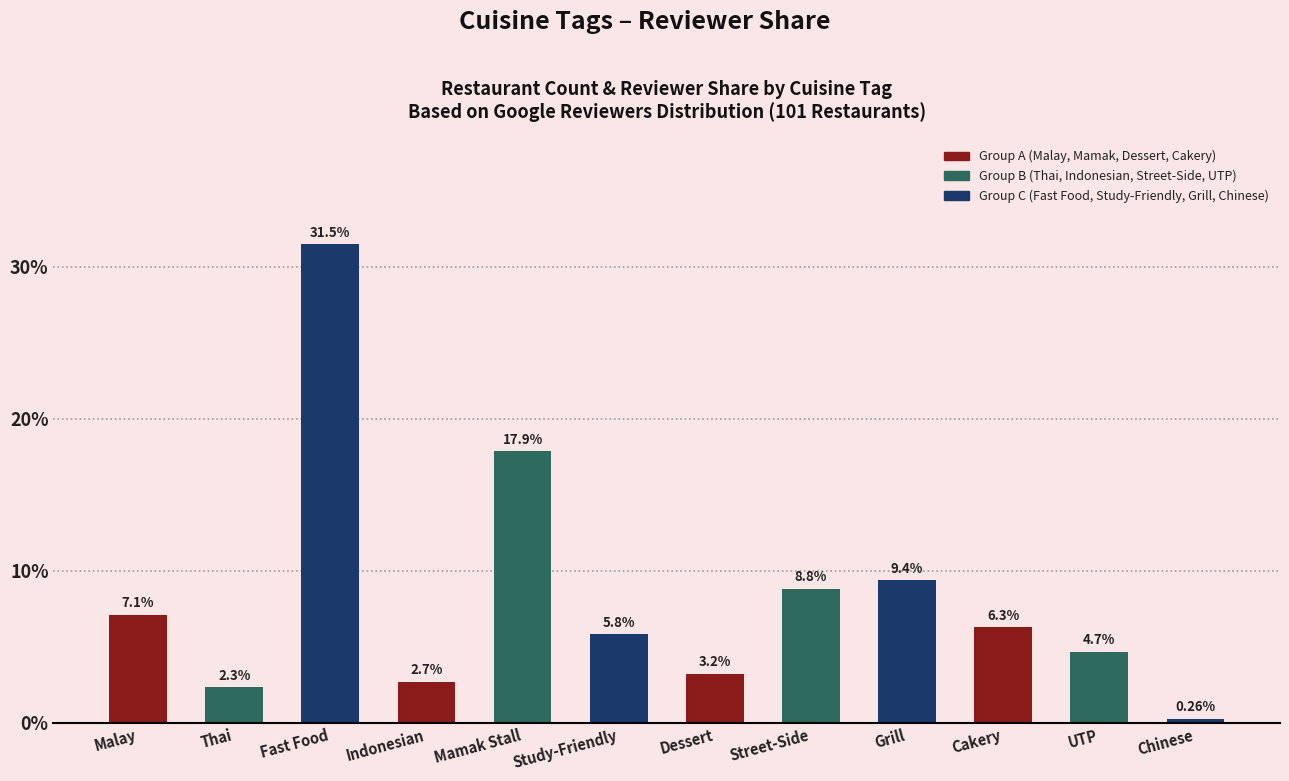

Count the number of data series in this chart.

1